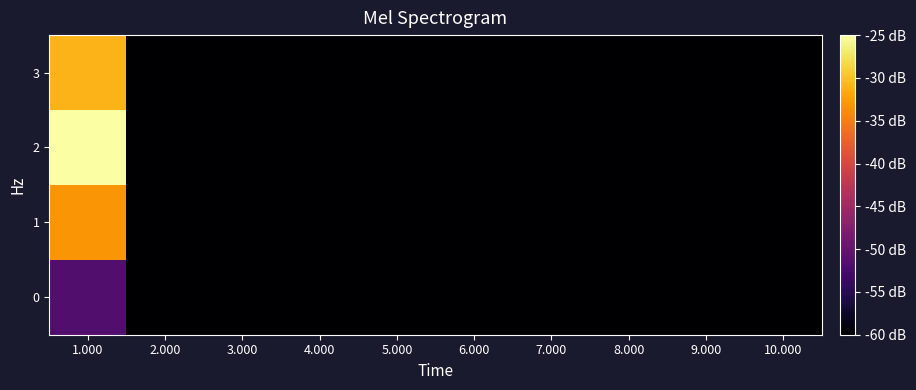

How many data points does each series have?

10